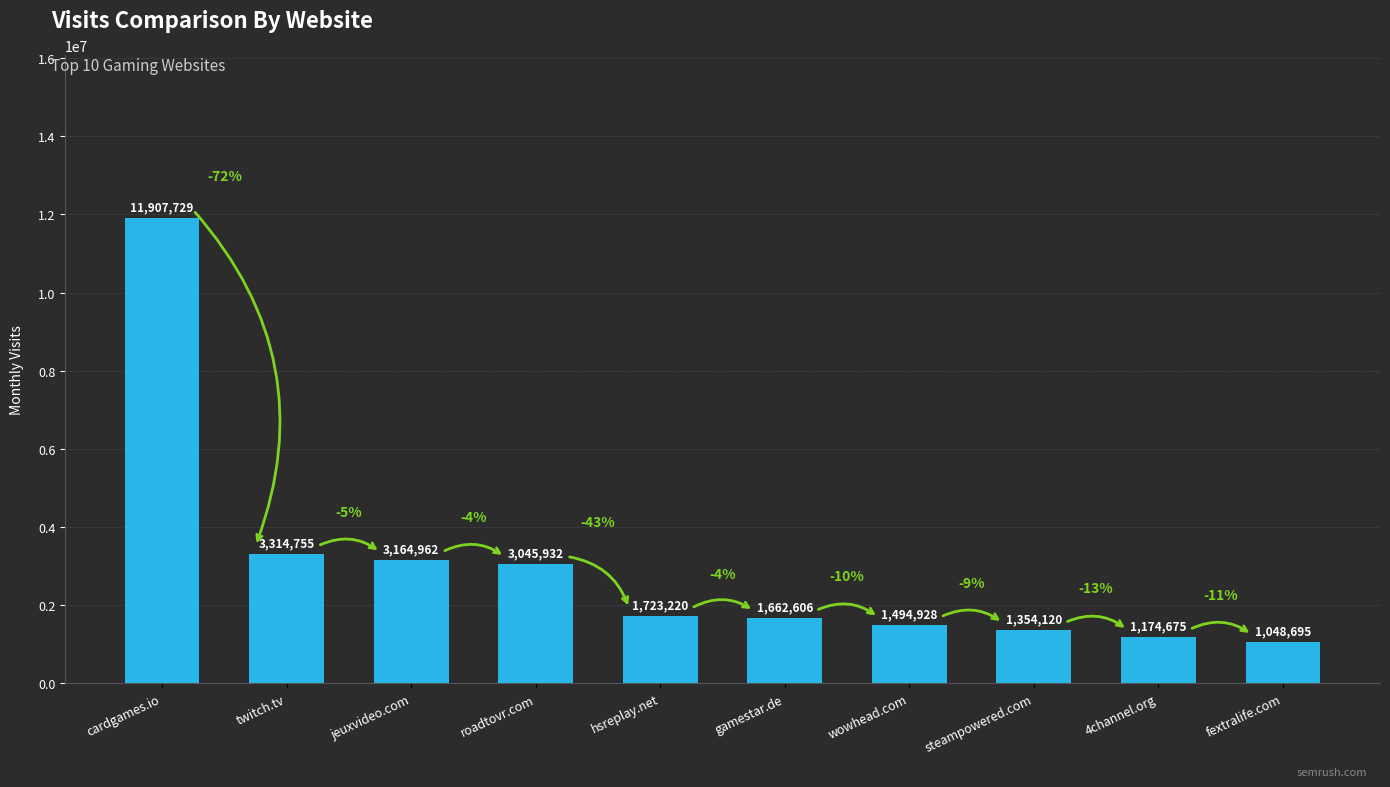

What is the approximate value at hsreplay.net?

1723220